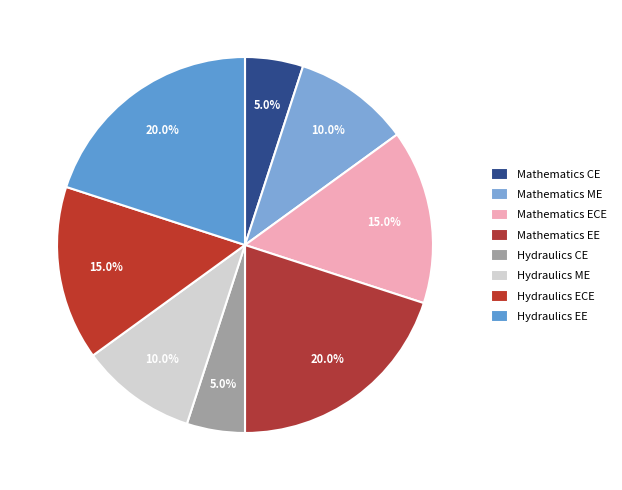

Count the number of slices in the pie.

8